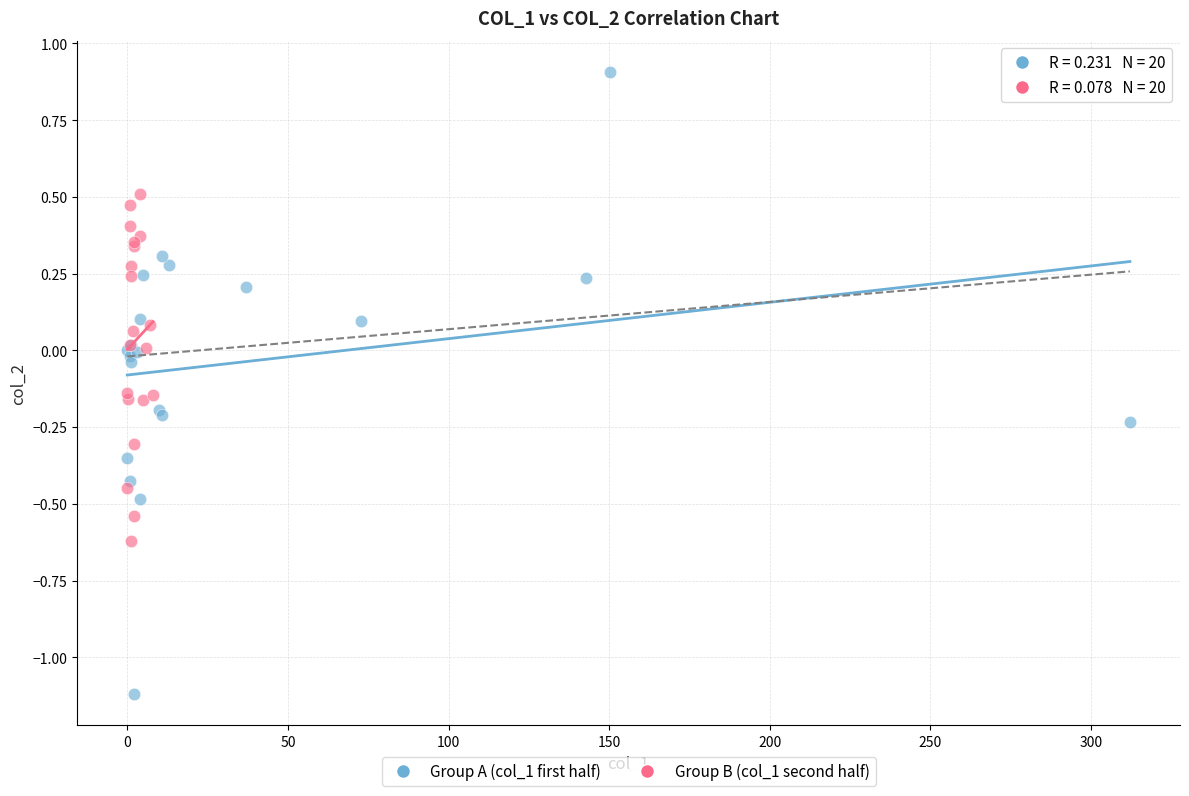

Which series reaches the maximum Y coordinate?

Group A (col_1 first half)